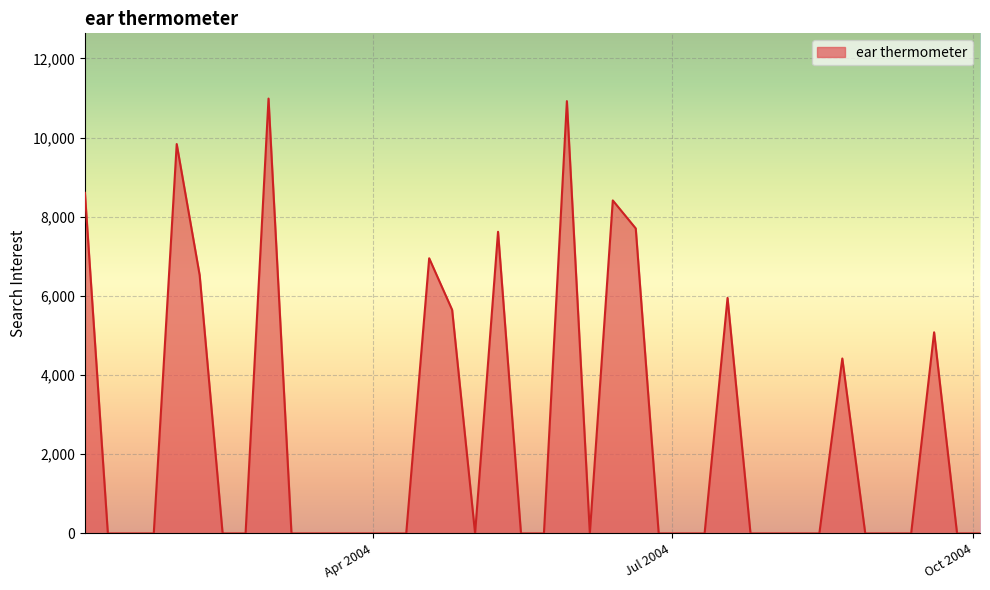

Does the chart display data point markers on the line(s)?

No